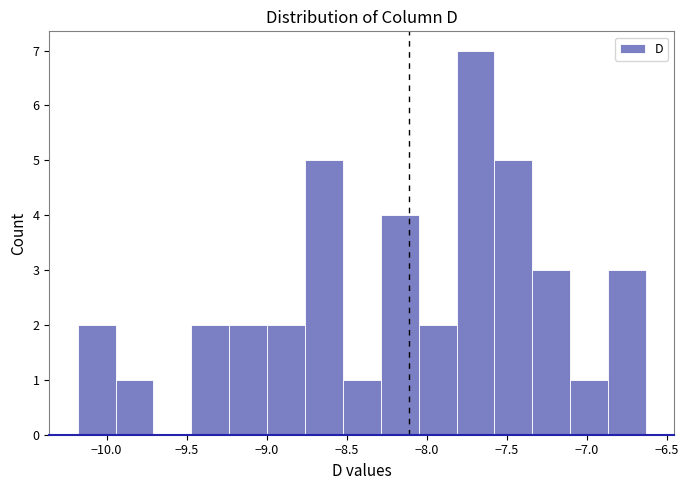

Over which range of the x-axis is the bar tallest?

-7.80 to -7.60